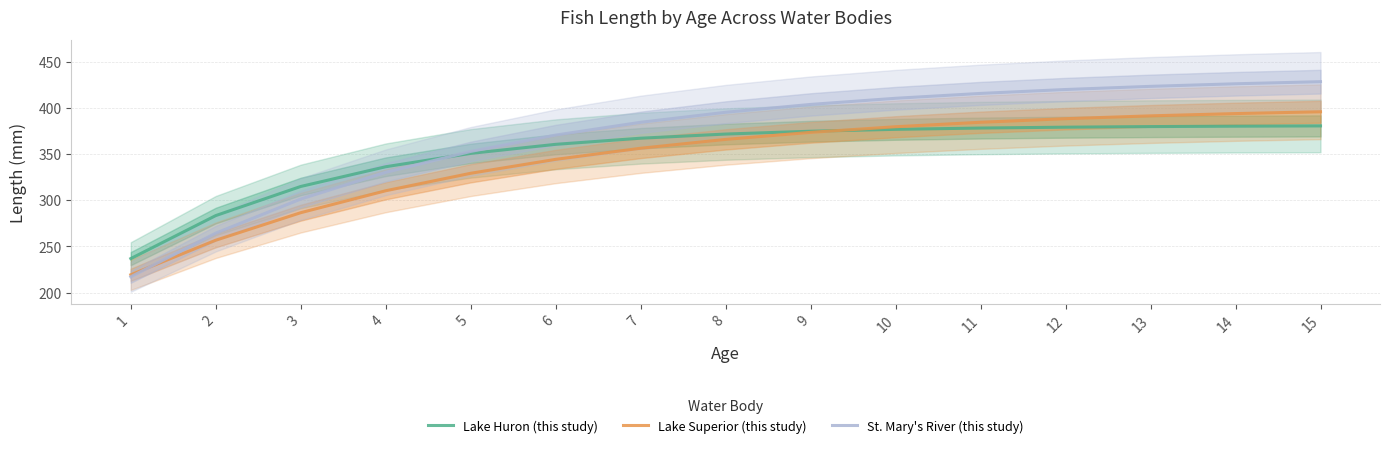

What are all the series names shown in the legend?

Lake Huron (this study), Lake Superior (this study), St. Mary's River (this study)